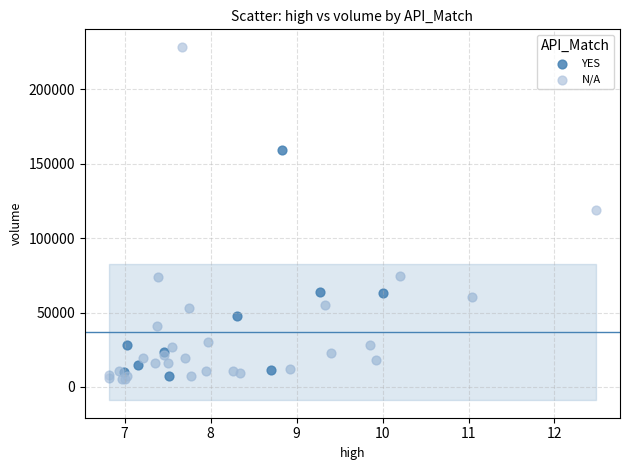

Which series has the largest Y range (max minus min)?

N/A